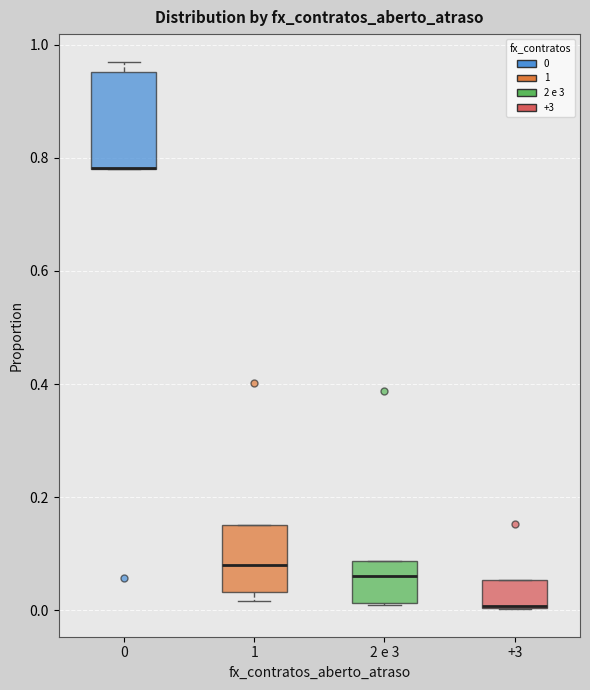

Which box is the tallest, from its lower edge to its upper edge?

0